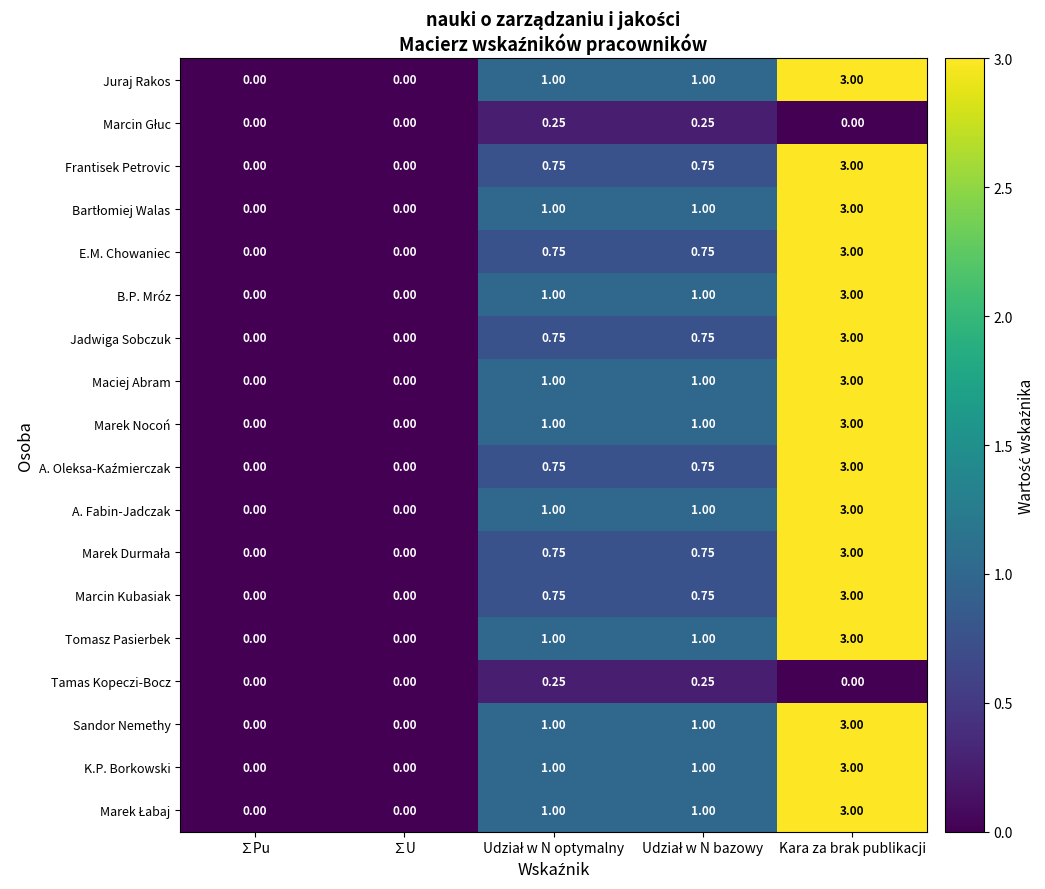

At which category is the sum across all series the highest?

Kara za brak publikacji